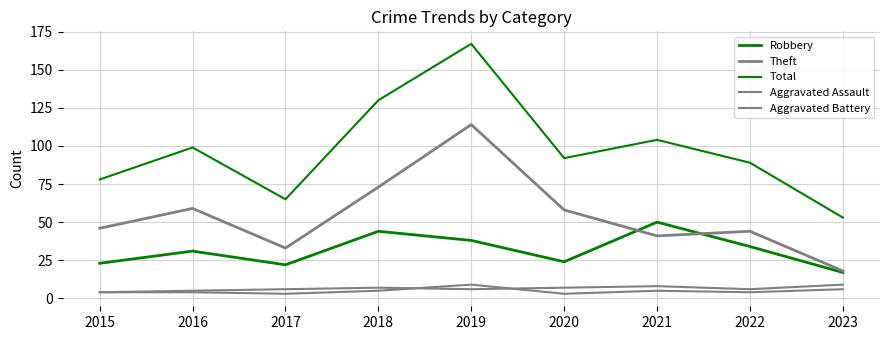

How many lines are shown in the chart?

5